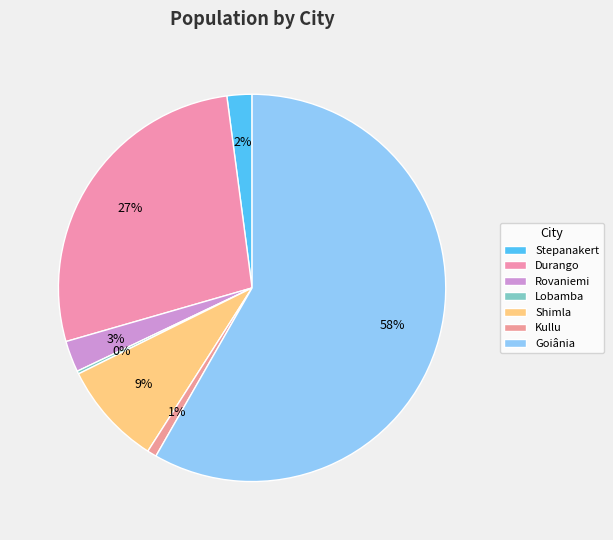

What percentage do Durango and Goiânia together represent?

85.7%